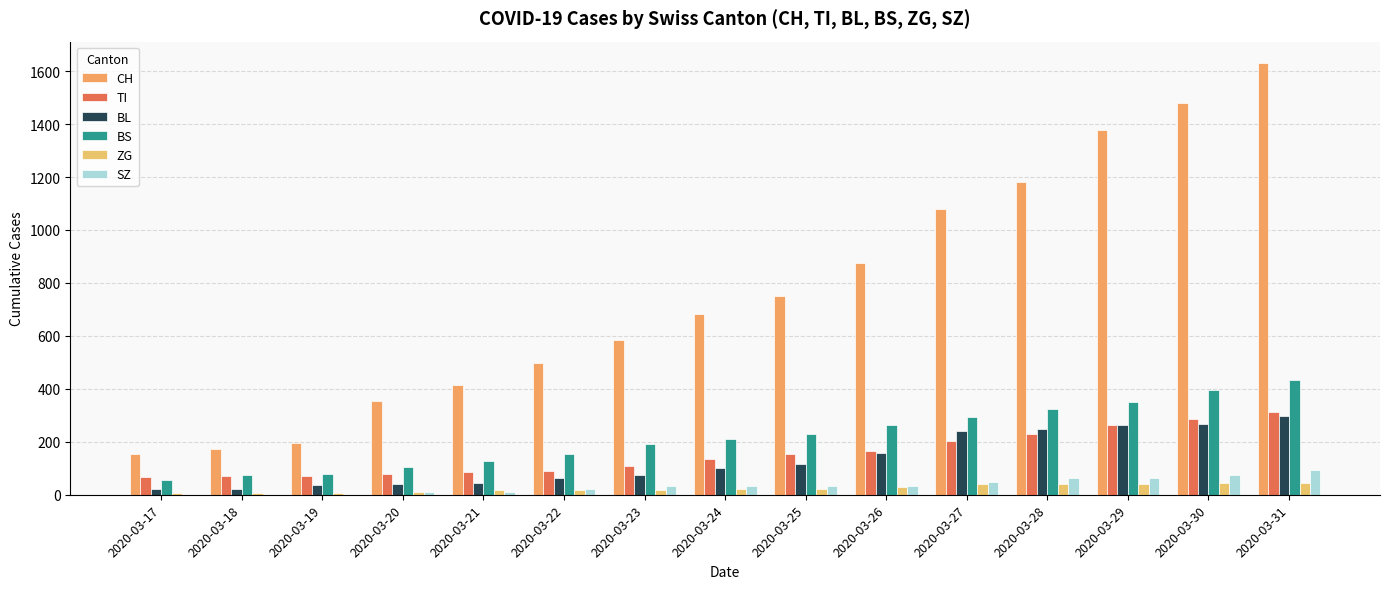

What is the average value of the CH series?

762